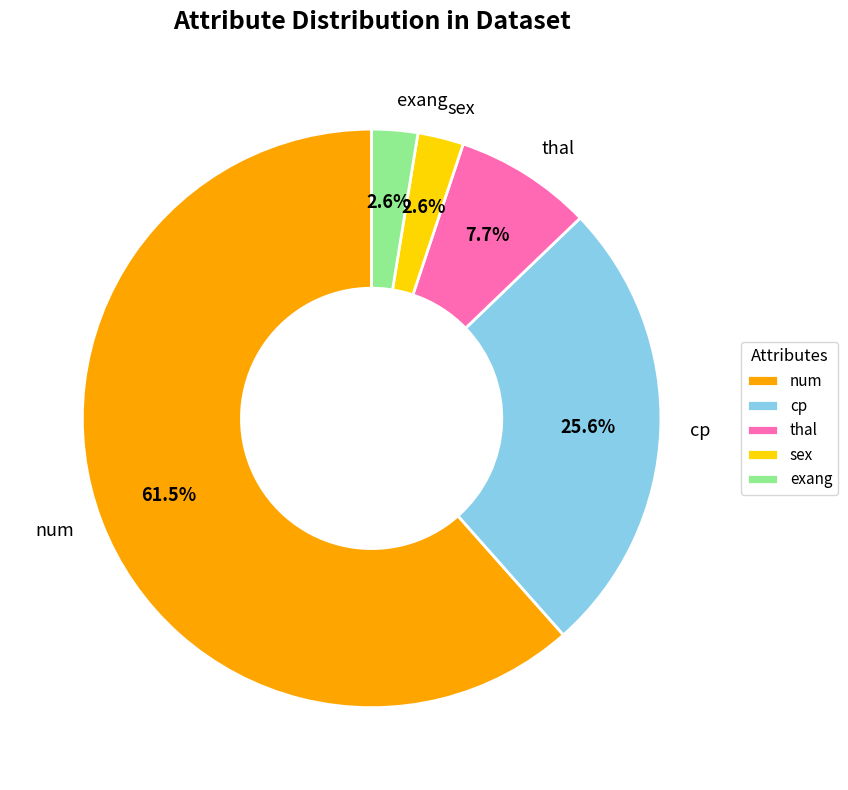

How much of the chart is everything except sex?

97.4%